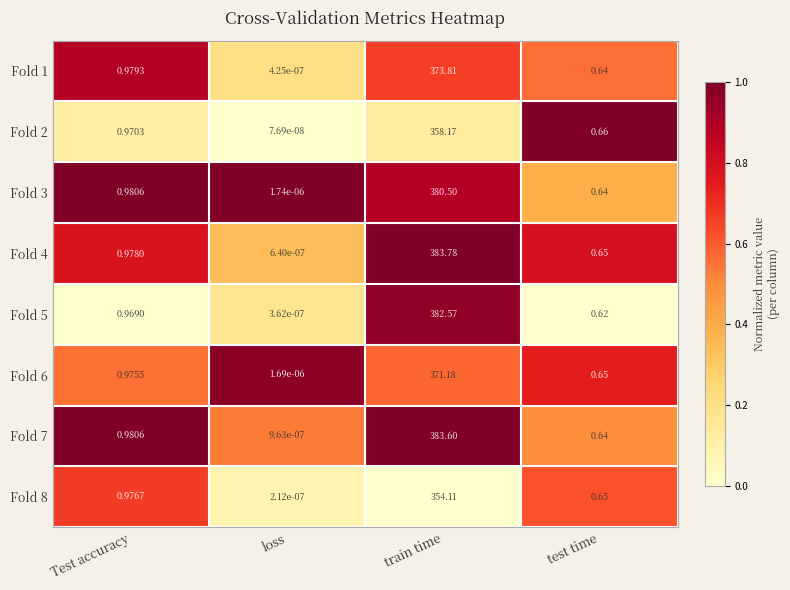

At which label is Fold 8 closest to 177?

Test accuracy